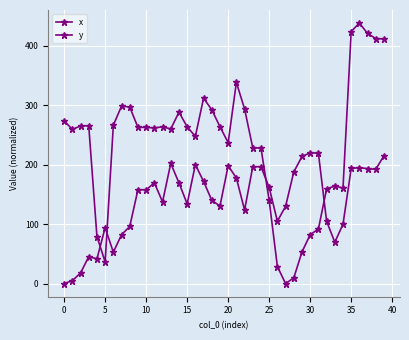

Does the chart have visible grid lines?

Yes